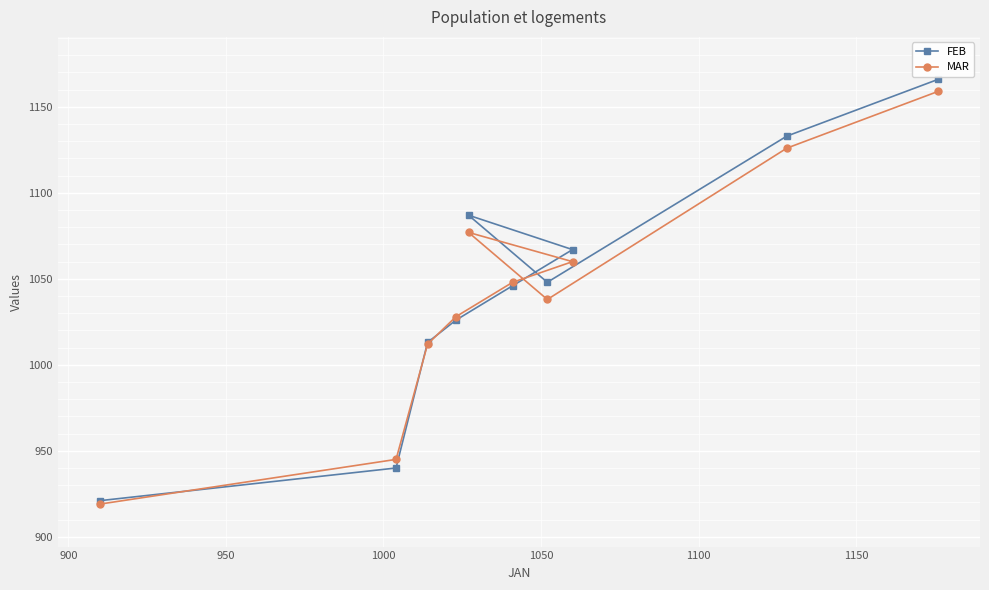

At how many categories does at least one series exceed 1001?

8